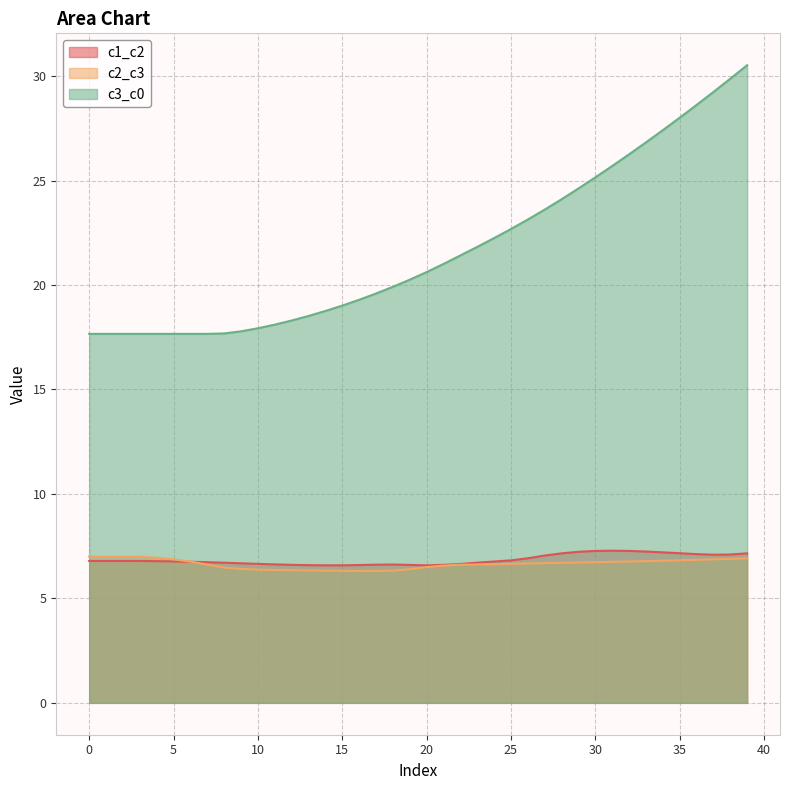

How many intersections are there between c2_c3 and c1_c2?

1